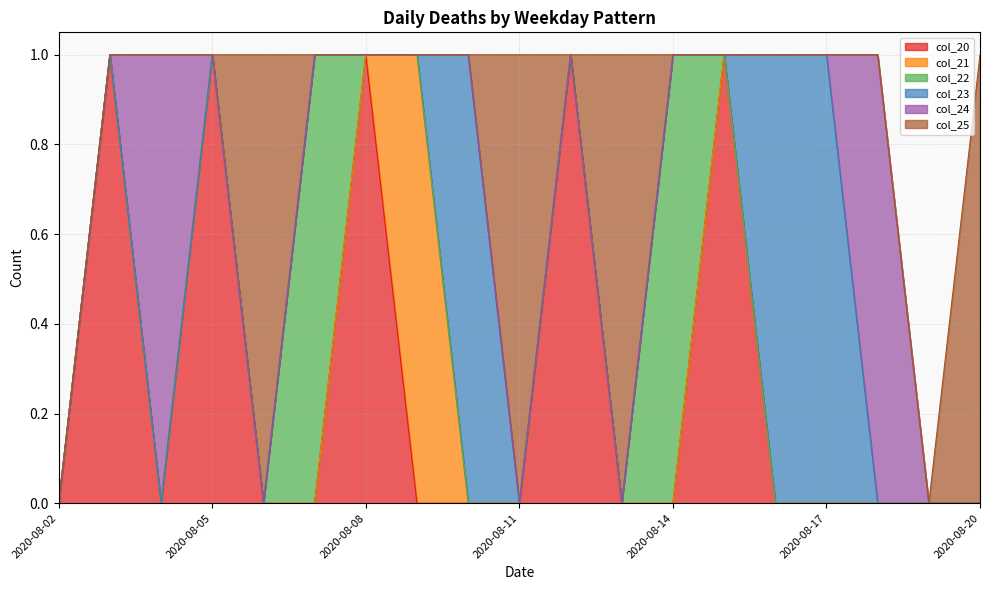

Which has a higher value, 2020-08-05 or 2020-08-10?

2020-08-05